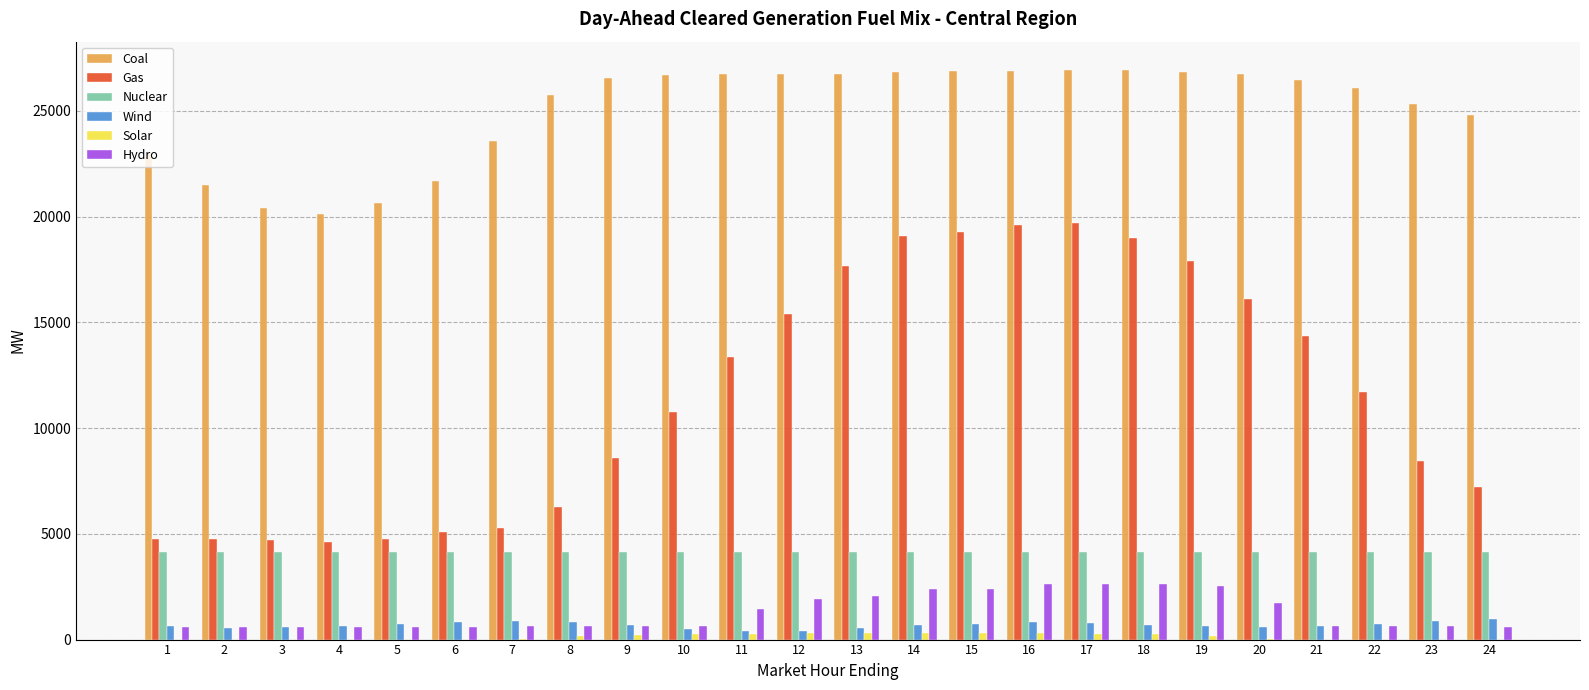

What is the sum of the Wind values at 4 and 1?

1301.1